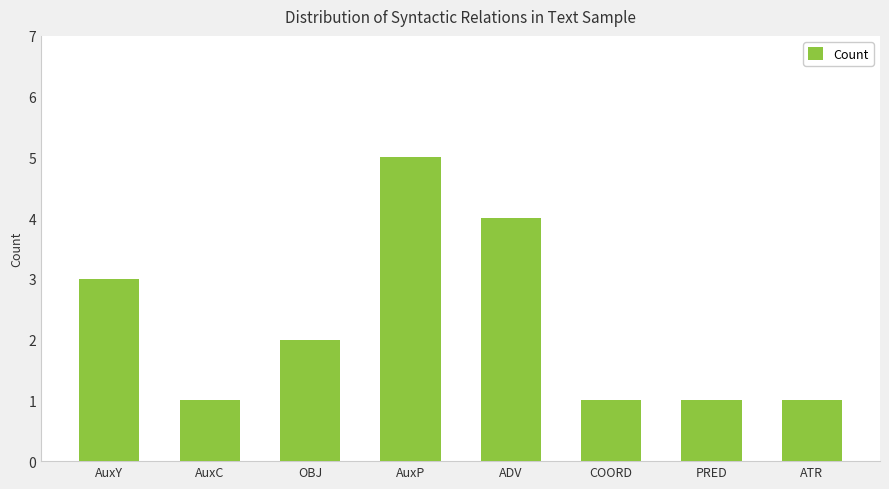

Which category has the highest value across all series?

AuxP